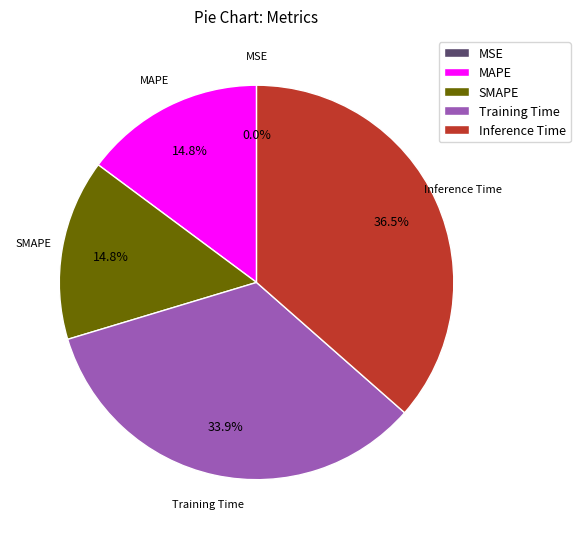

What is the largest slice in the pie chart?

Inference Time